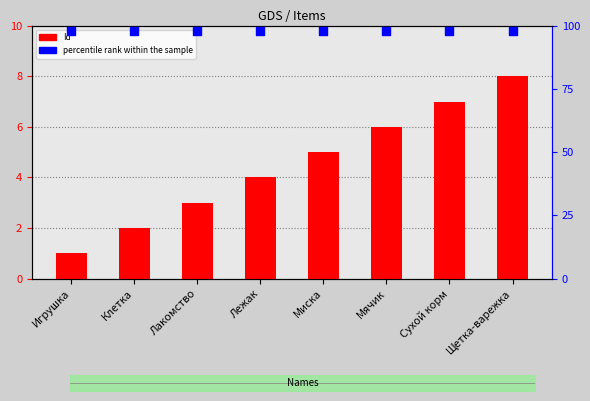

Which series has the largest total across all categories?

percentile rank within the sample